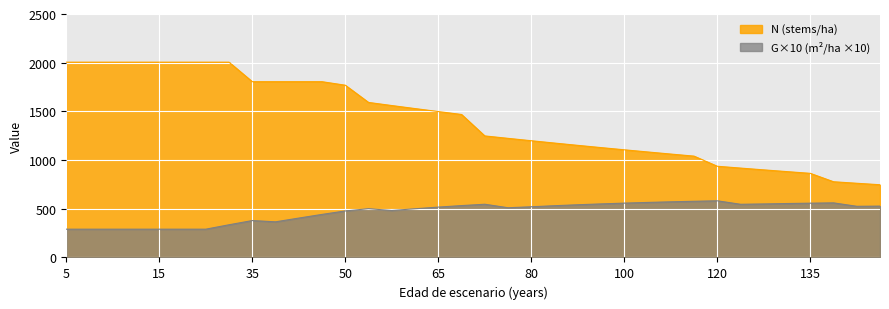

List the series in order of their overall mean, highest first.

N (stems/ha), G×10 (m²/ha ×10)